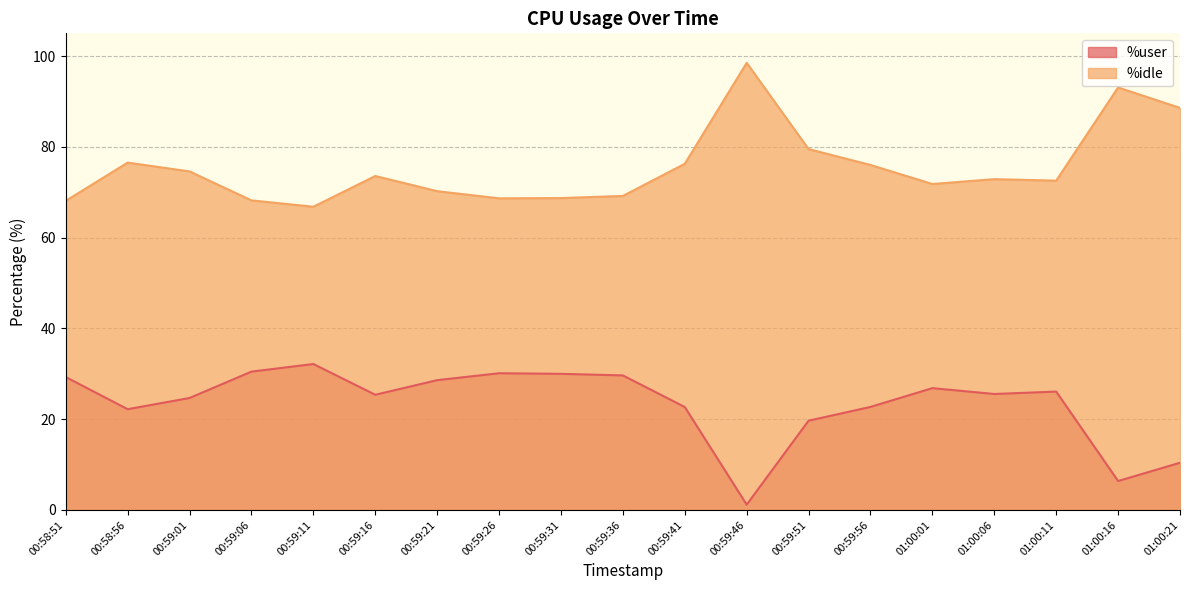

How many series are shown in this chart?

2